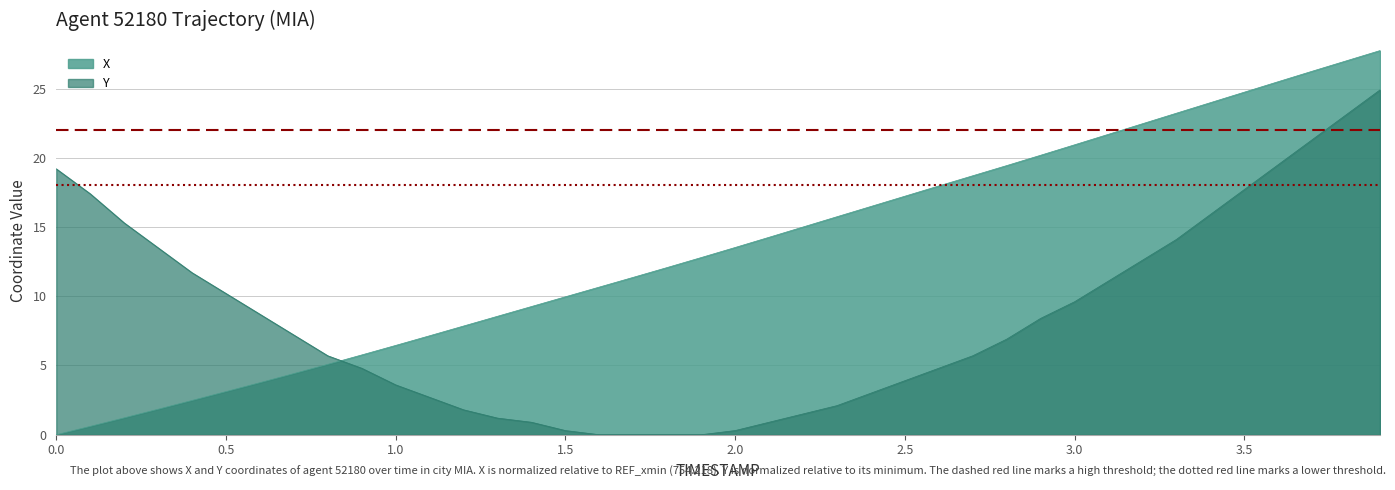

True or false: Y and X intersect in this chart.

True